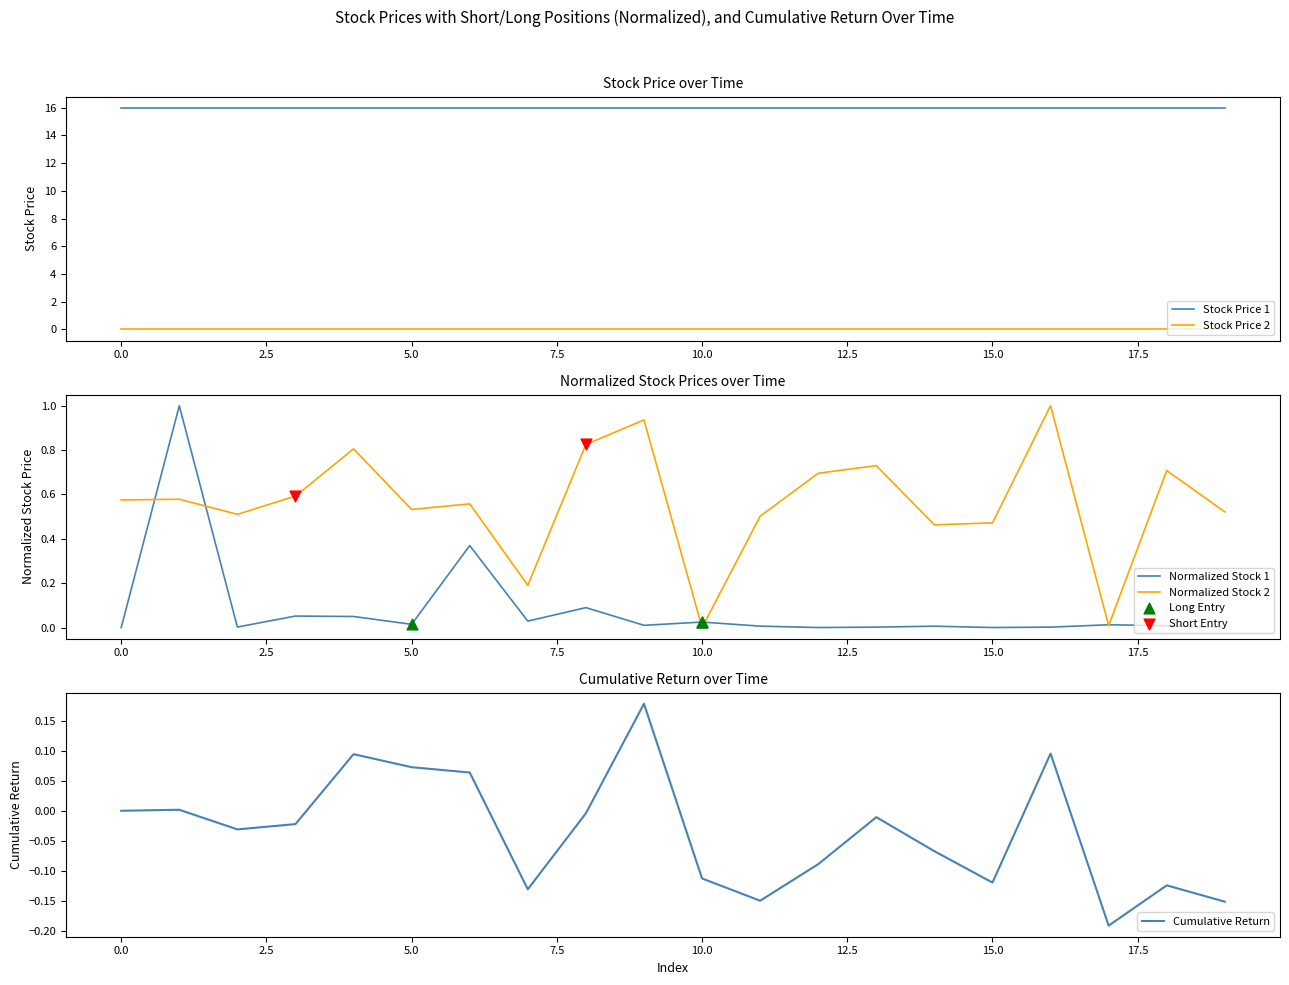

What is the highest value of the Normalized Stock 1 series?

1.0